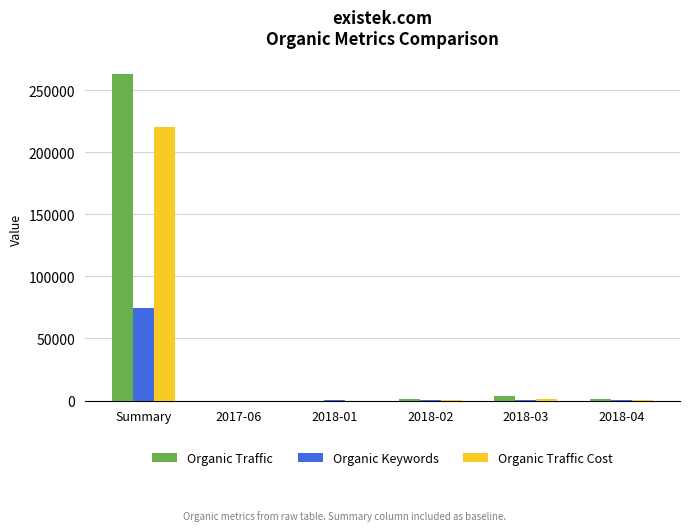

At which category is the sum across all series the highest?

Summary